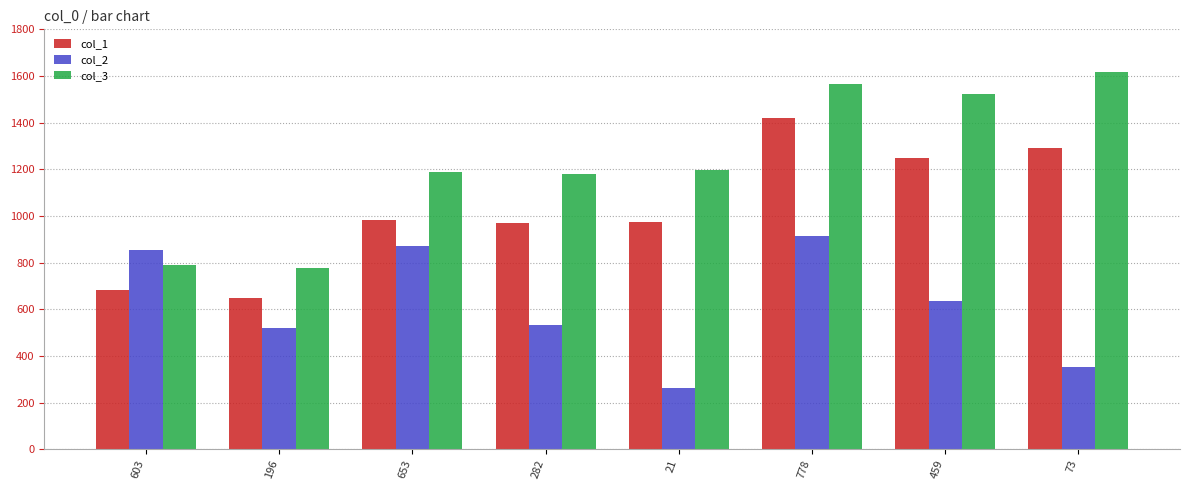

How many bars are there in total?

24